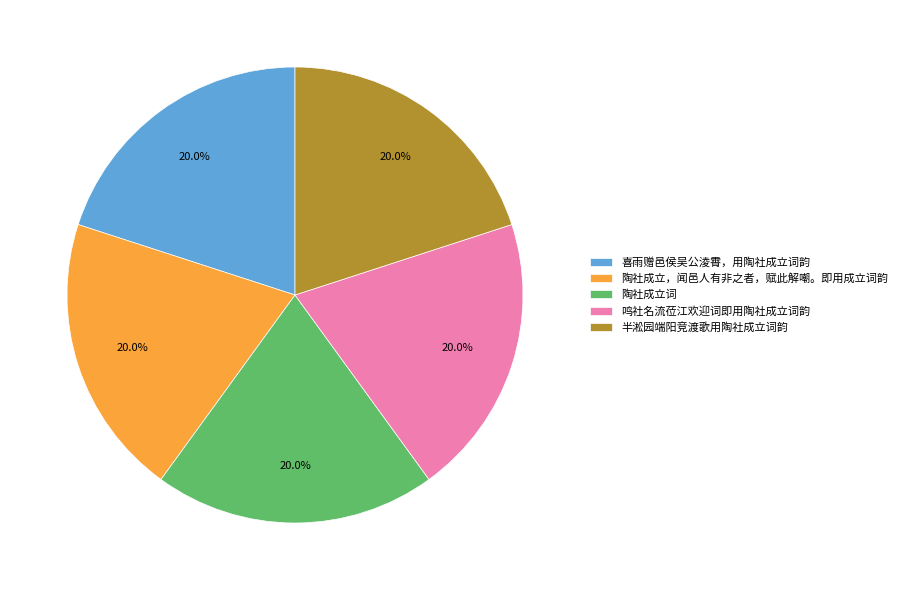

To the nearest percent, what portion does 陶社成立词 represent?

20%